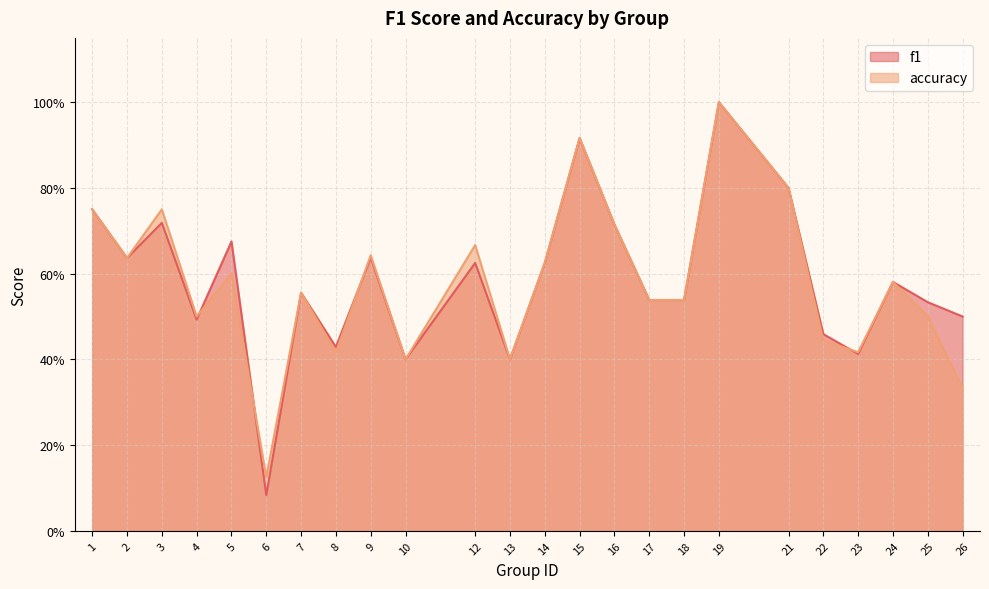

Between 3 and 1, which is larger?

1